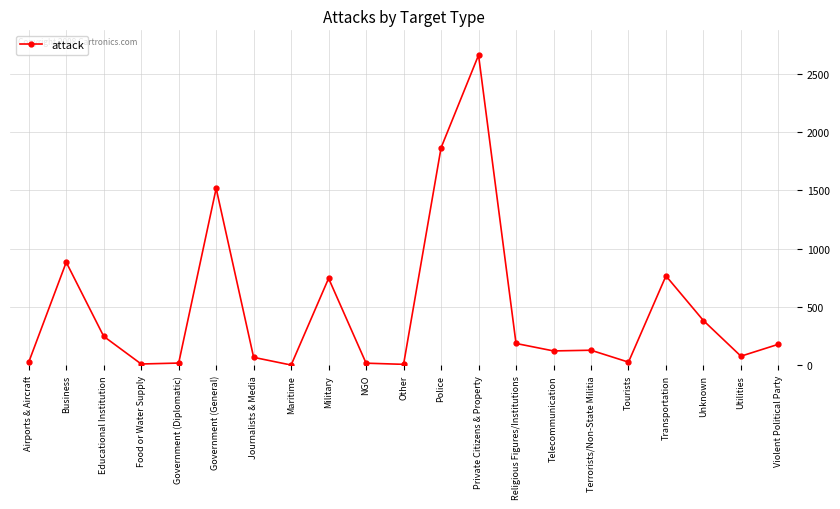

The chart shows a value of 383 at Unknown. True or false?

True